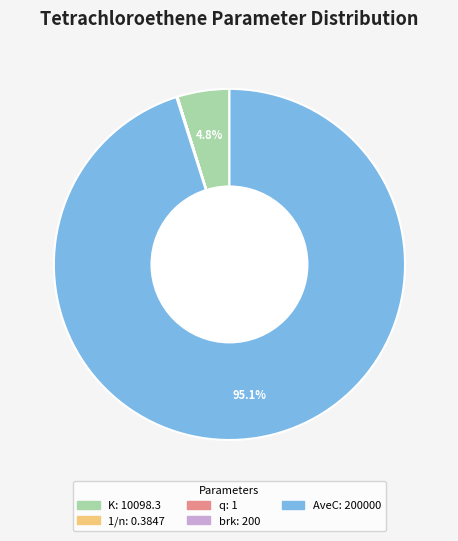

To the nearest percent, what percentage of the pie is AveC?

95%